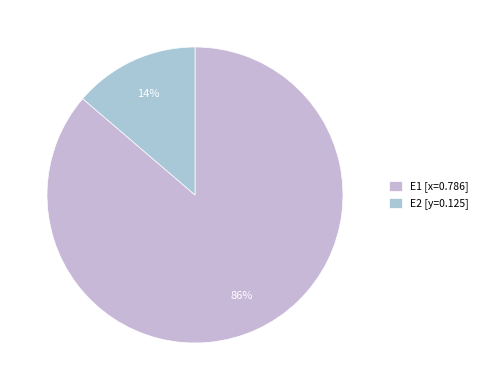

How many segments does this pie chart have?

2